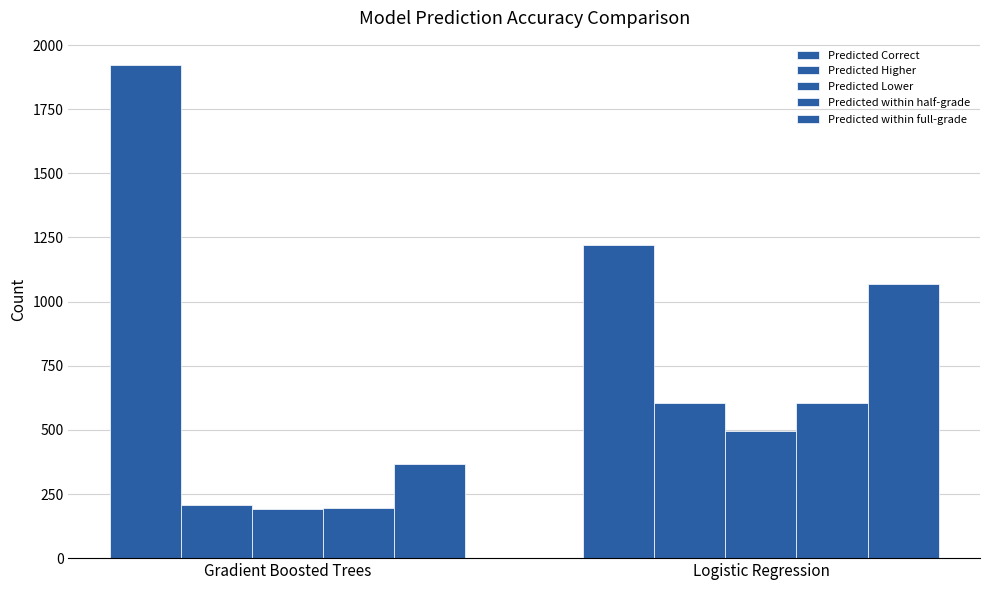

How many groups of bars are there?

2